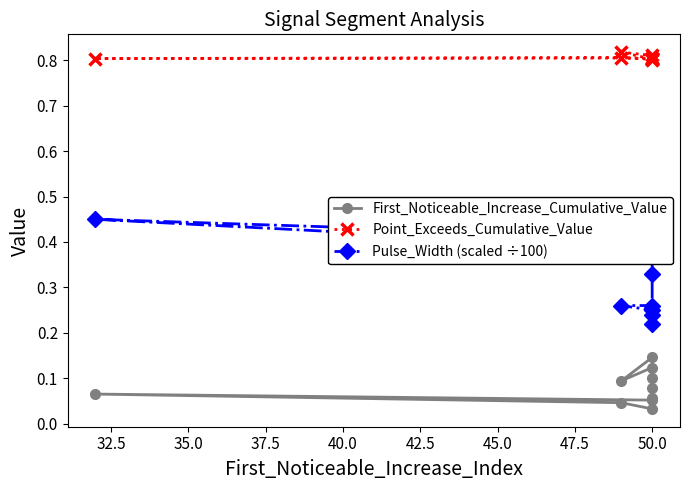

Is this an area chart (filled region under the line)?

No